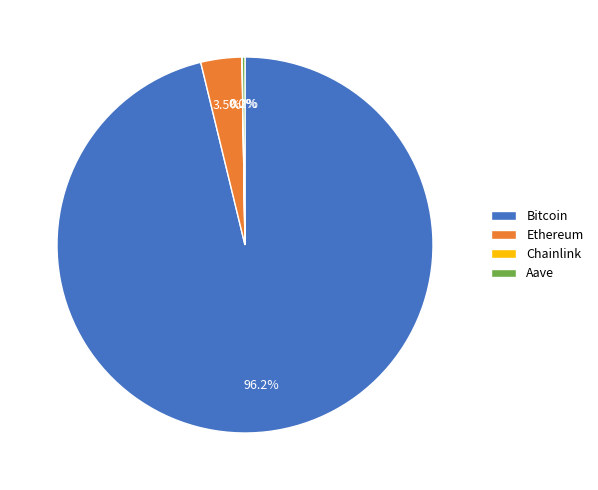

Which category has the biggest portion of the pie?

Bitcoin